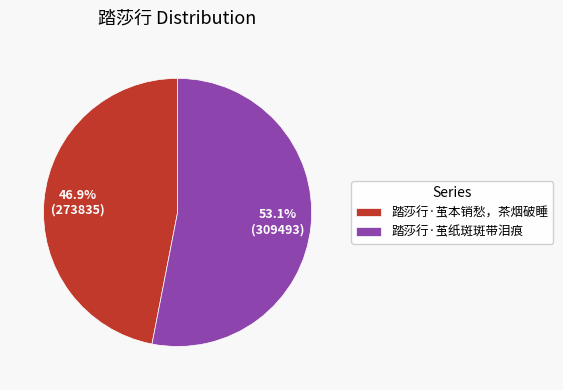

Does 踏莎行·茧纸斑斑带泪痕 account for over 50% of the chart?

Yes